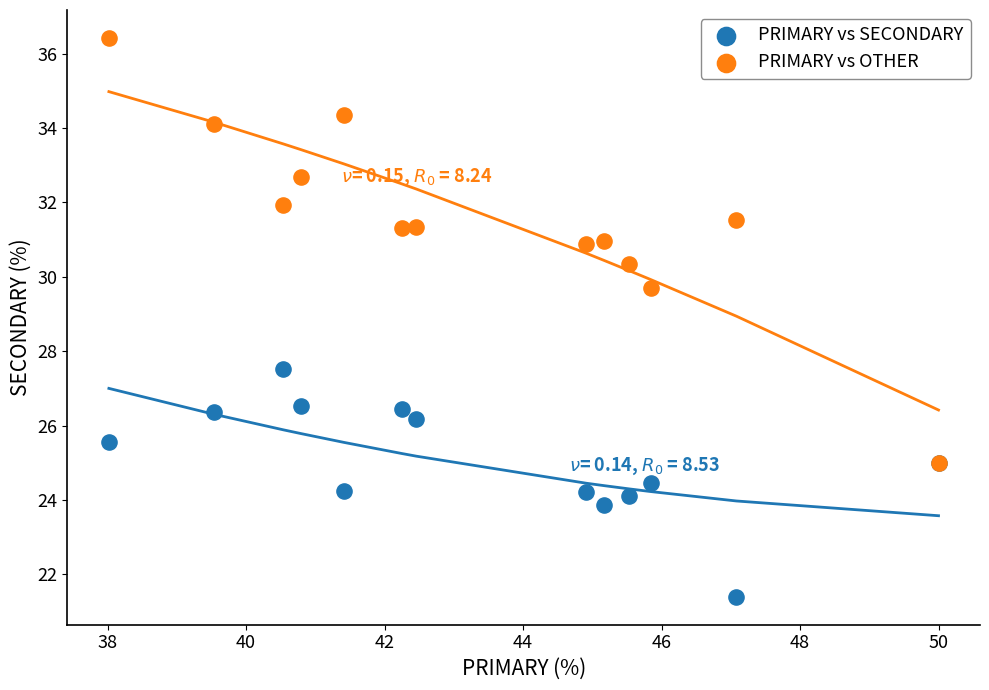

Across all series, what Y value is closest to 28?

27.5